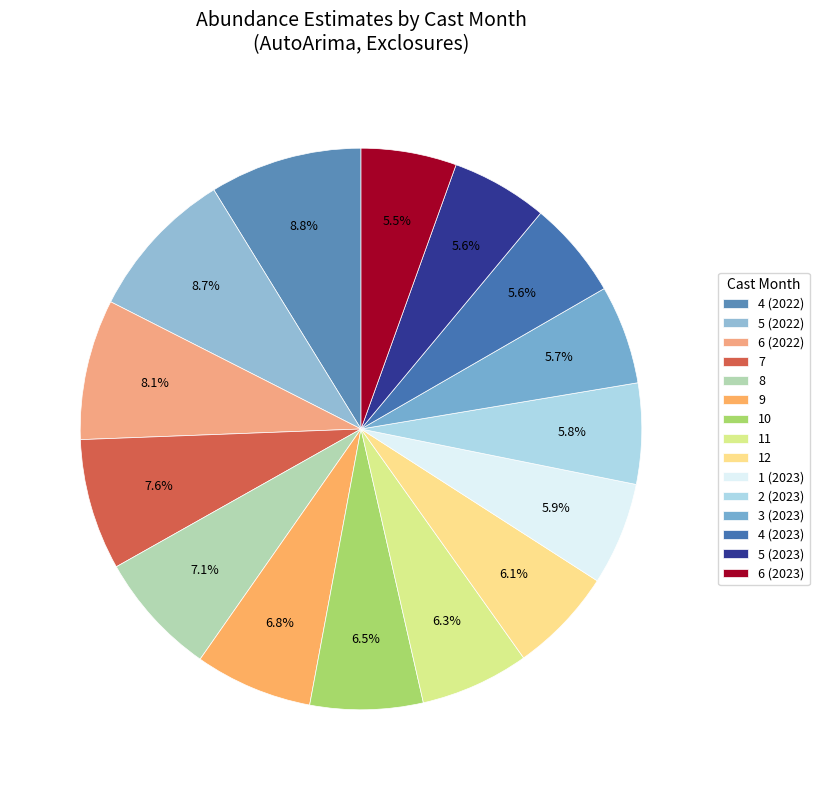

Which slice is the smallest?

6 (2023)